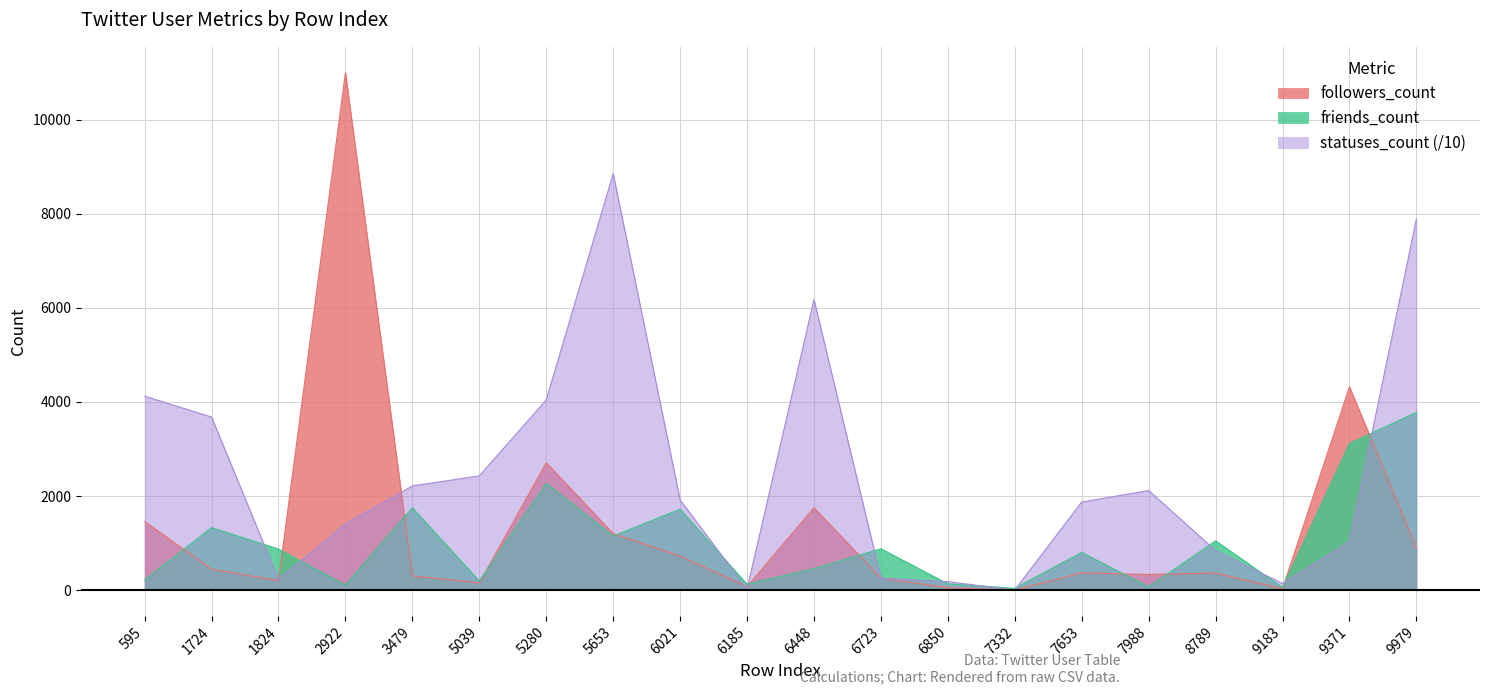

Read the followers_count value at 3479.

301.0